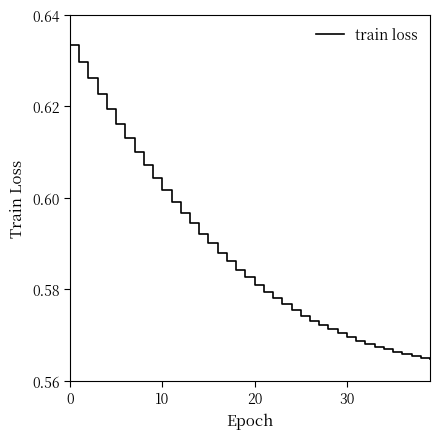

Is this an area chart (filled region under the line)?

No